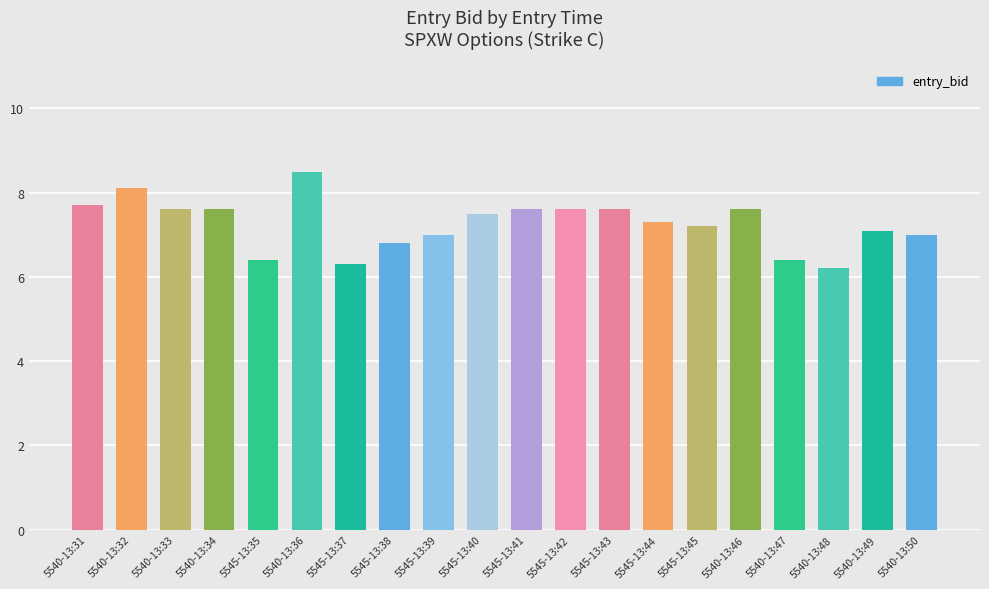

What value does the data have at 5540-13:49?

7.1